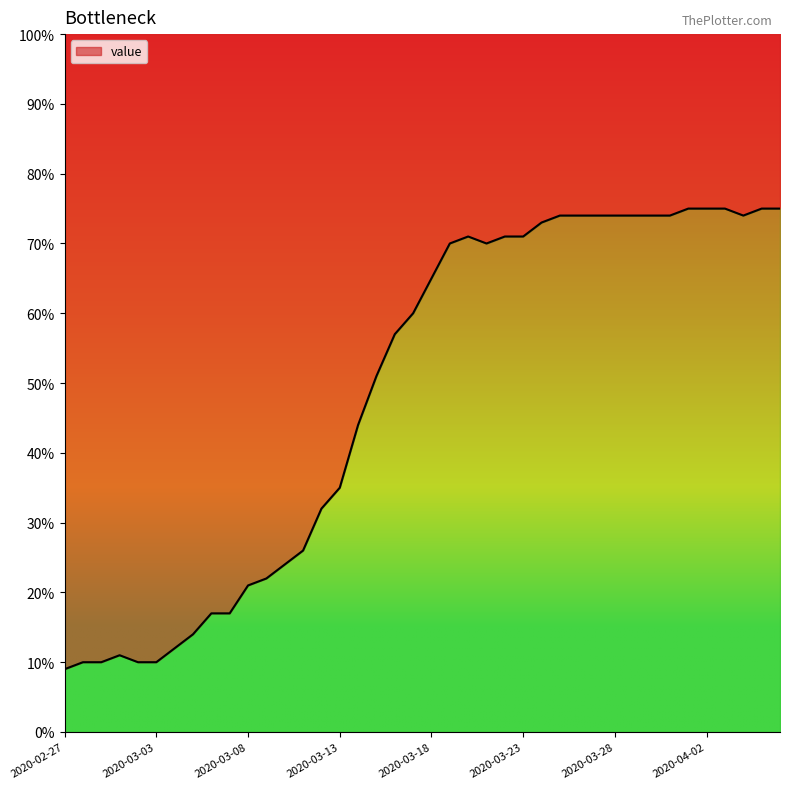

Is it true that the value at 2020-03-27 is 106?

False